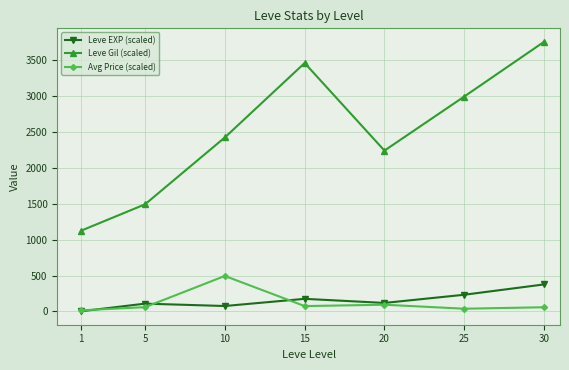

Which series changed the most between 5 and 25?

Leve Gil (scaled)